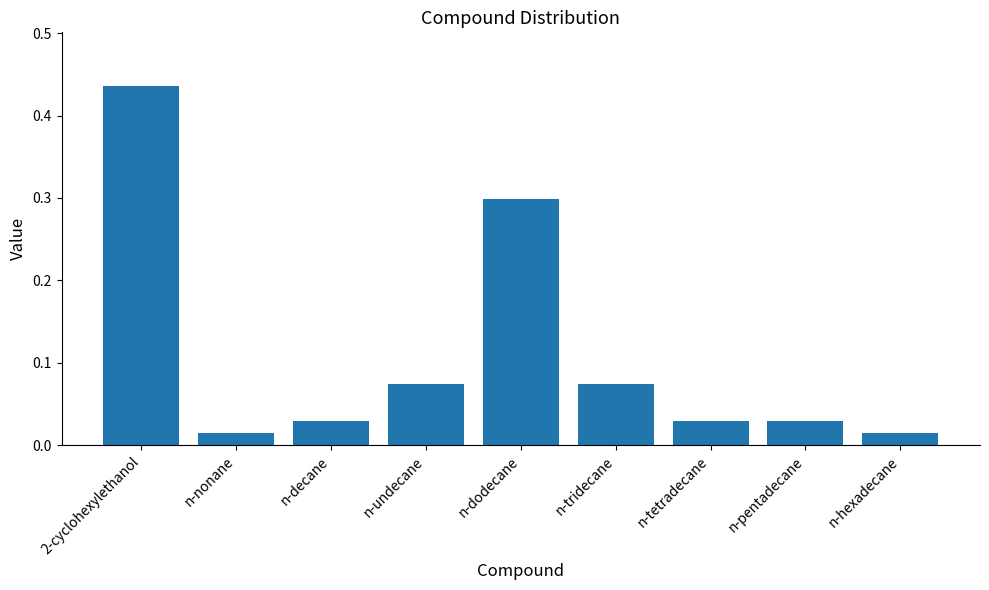

What is the label of the 2nd bar from the right?

n-pentadecane